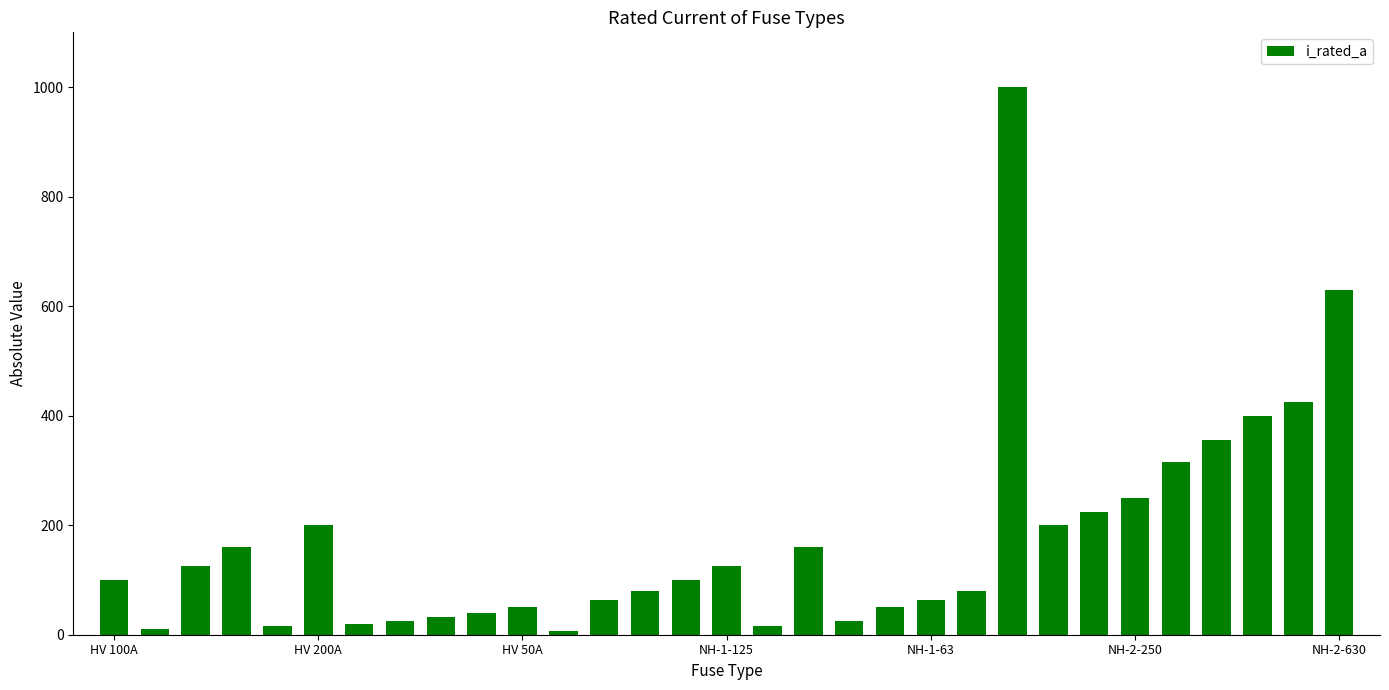

What is the maximum value shown in the chart?

1000.0